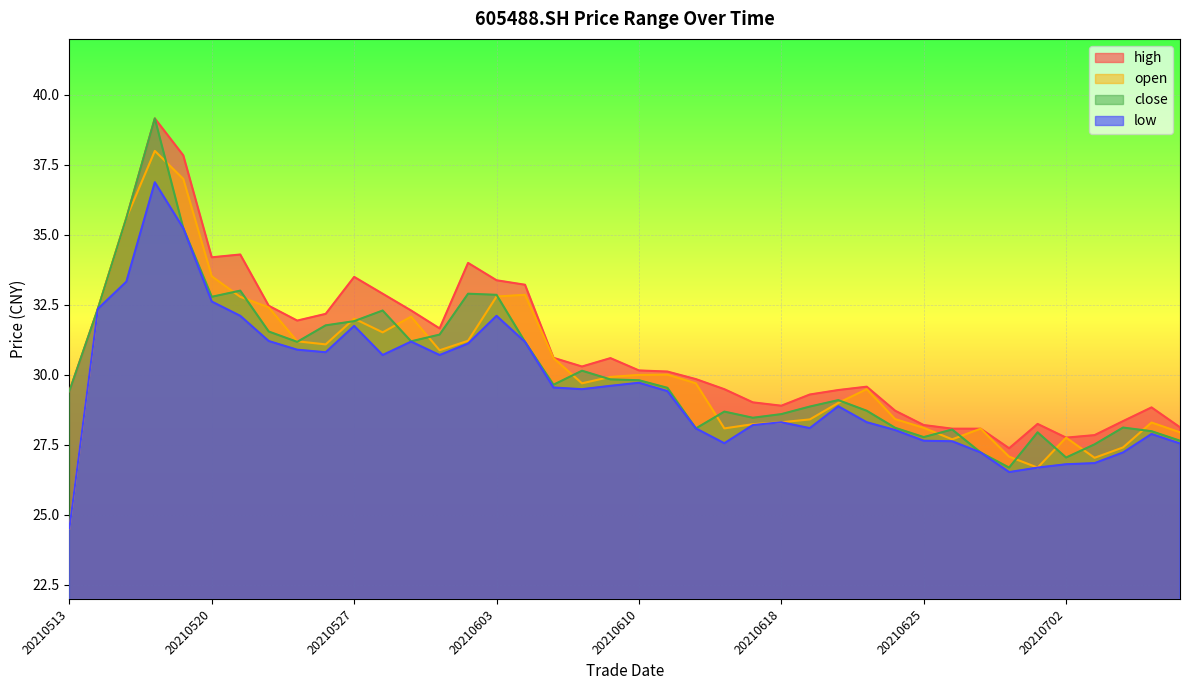

True or false: close and low intersect in this chart.

False